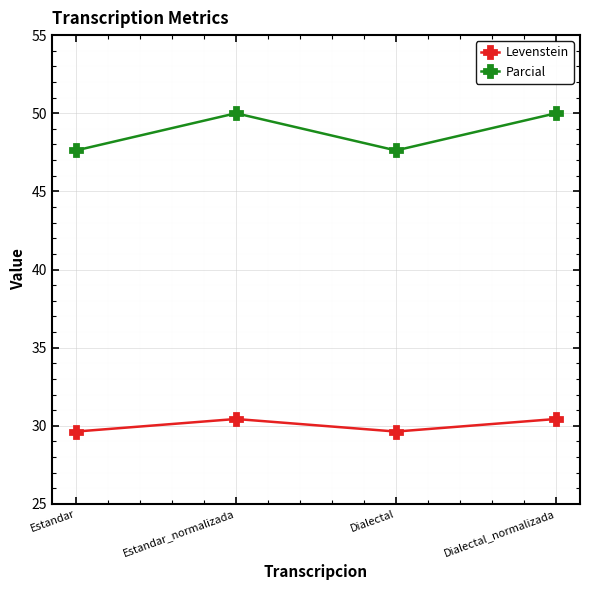

At which label does Levenstein first exceed 30?

Estandar_normalizada